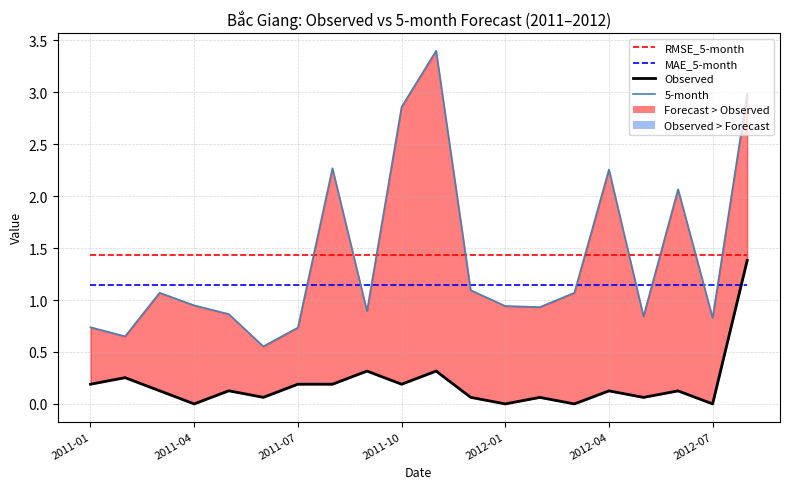

What is the average value of the Observed series?

0.2